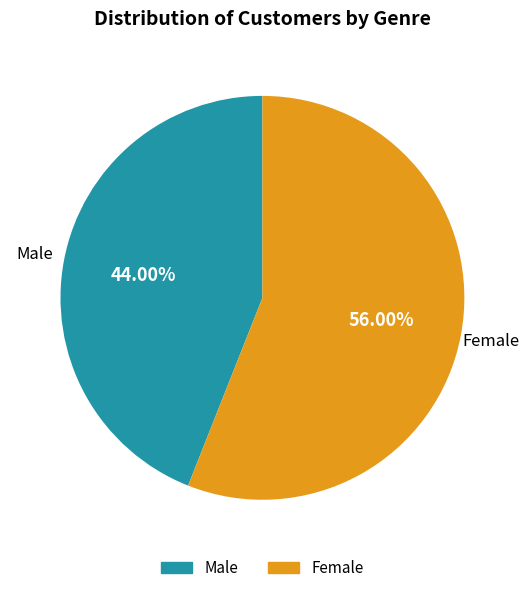

Does Female account for over 50% of the chart?

Yes